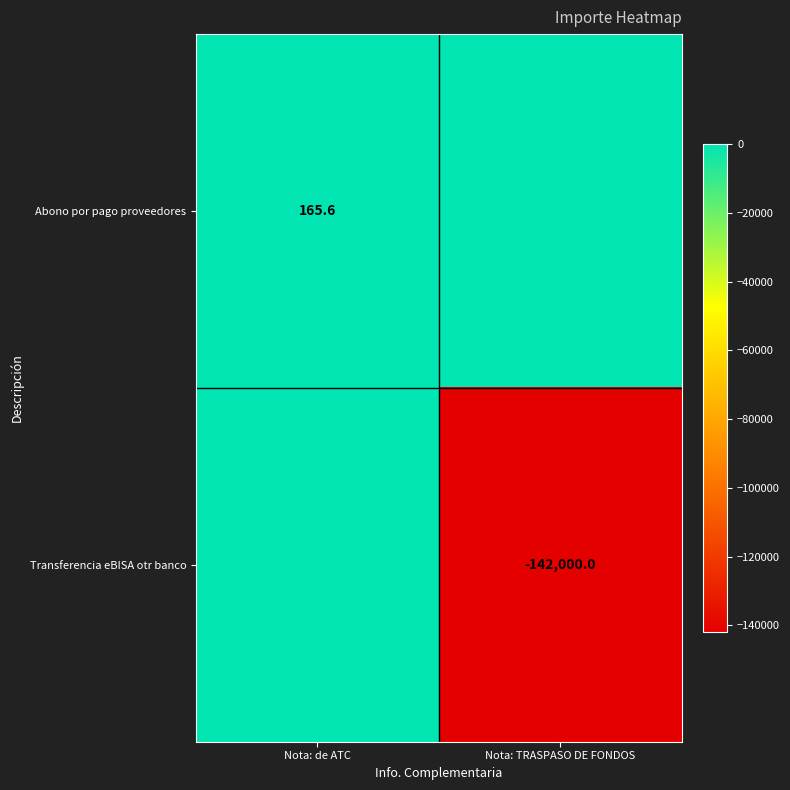

What is the smallest value displayed?

-142000.0